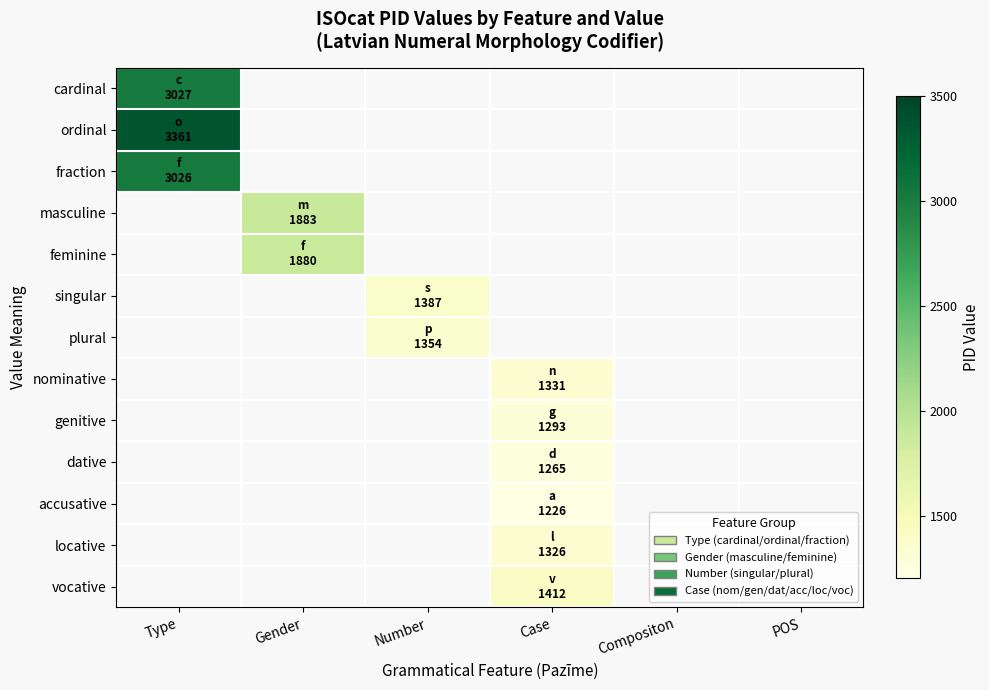

Which category has the highest value in the cardinal series?

Type